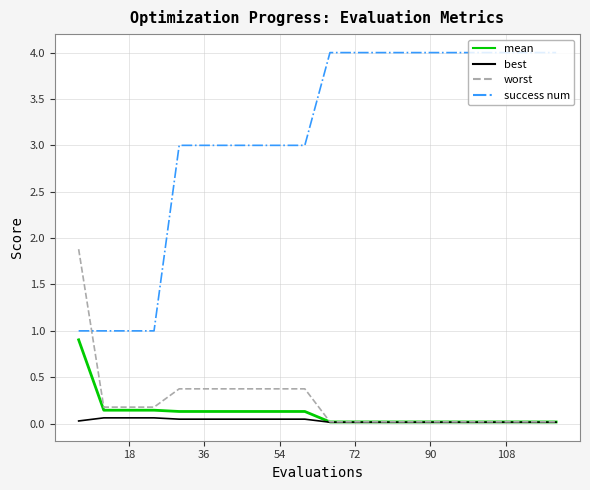

List the series in order of their peak value, lowest first.

best, mean, worst, success num